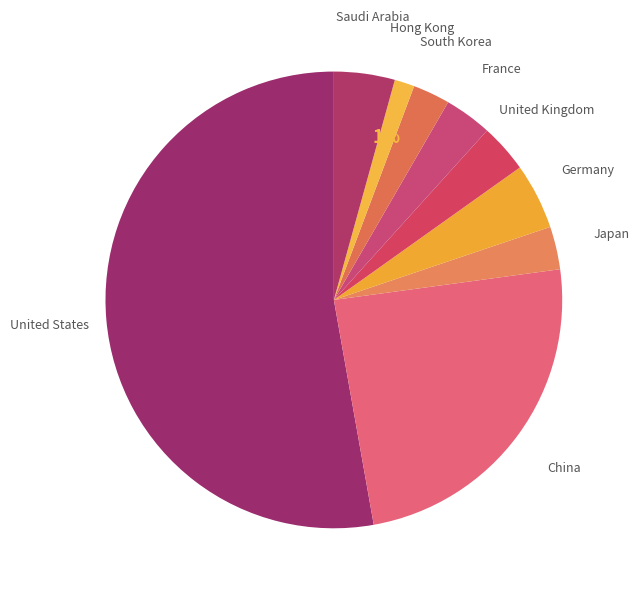

How many segments does this pie chart have?

9